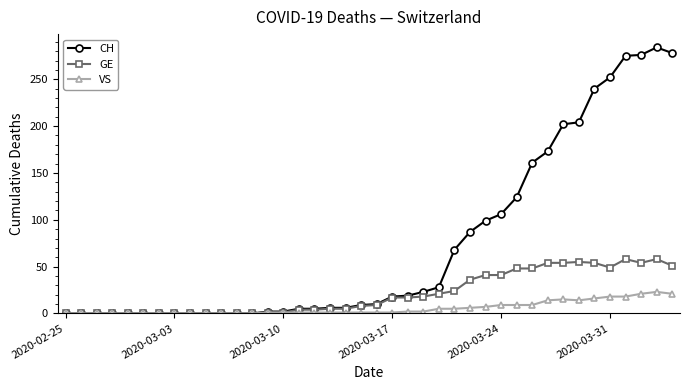

True or false: GE has more than 0 points higher than both neighbors.

True